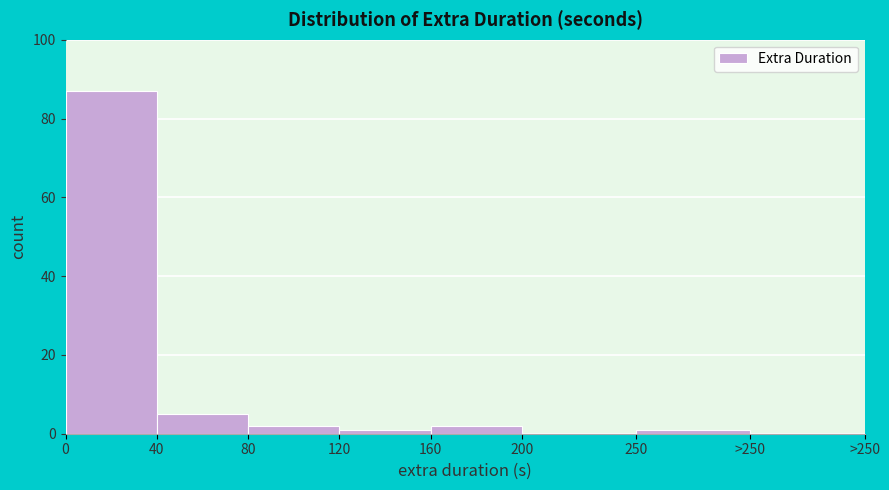

Reading left to right, what are all the values shown in this chart?

0=87	40=5	80=2	120=1	160=2	200=0	250=1	>250=0